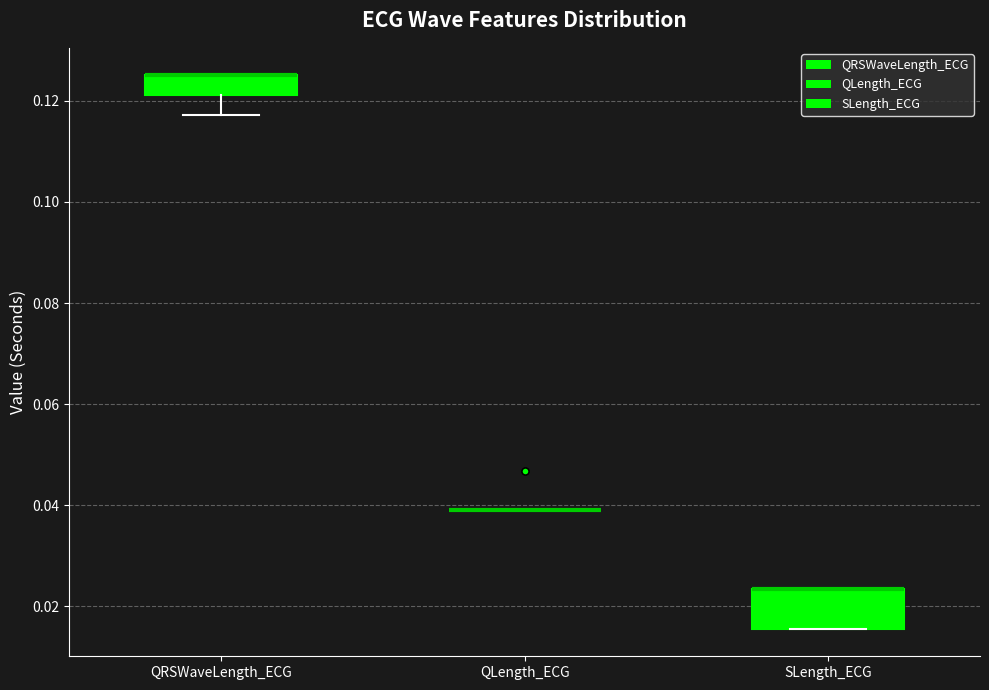

Reading left to right, read every box against the y-axis: the position of its median line, the range the box covers, and the ends of its whiskers. The values are not printed on the chart, so give them approximately, as read against the axis.

QRSWaveLength_ECG: median 0.126 (drawn on the box's upper edge), box 0.122 to 0.126, whiskers 0.118 to 0.126
QLength_ECG: box collapsed to a line at 0.040, whiskers 0.040 to 0.040
SLength_ECG: median 0.024 (drawn on the box's upper edge), box 0.016 to 0.024, whiskers 0.016 to 0.024